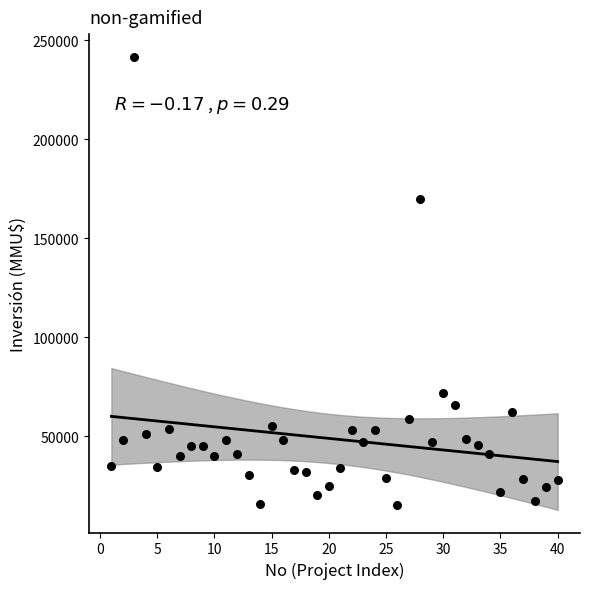

What Y value in the scatter plot is closest to 128304?

170000